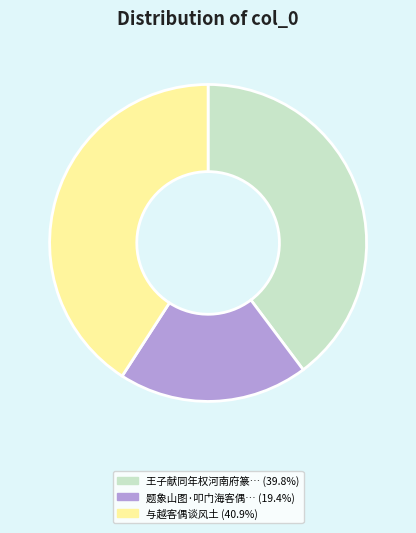

How many segments does this pie chart have?

3